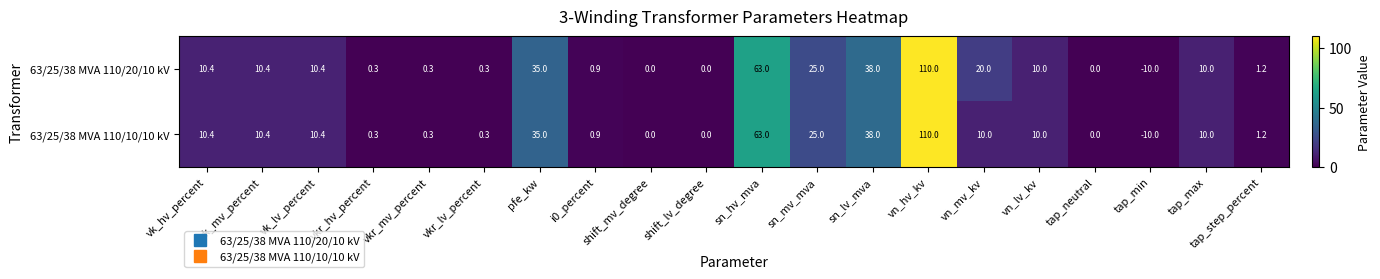

What is the difference between the maximum and minimum values in the 63/25/38 MVA 110/20/10 kV series?

120.0